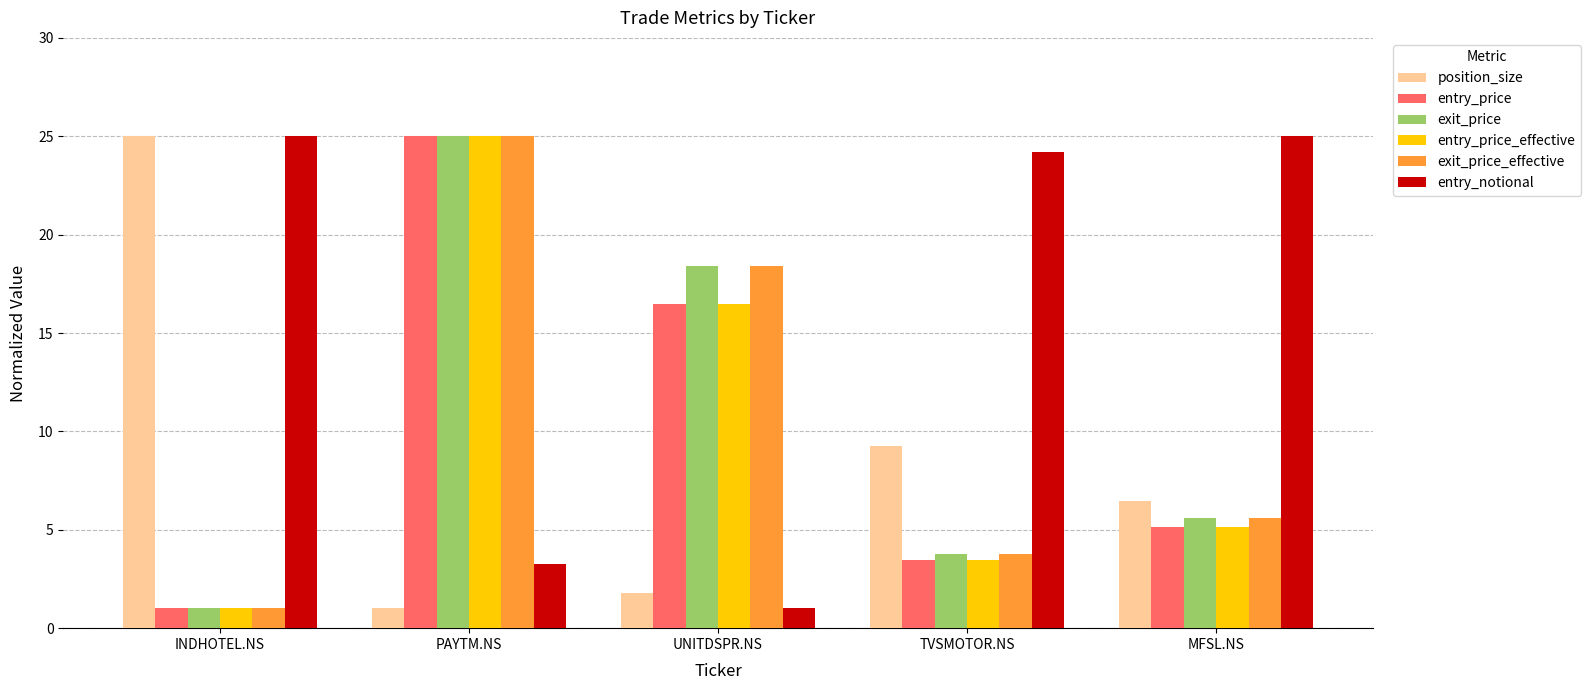

What is the maximum value for exit_price?

25.0